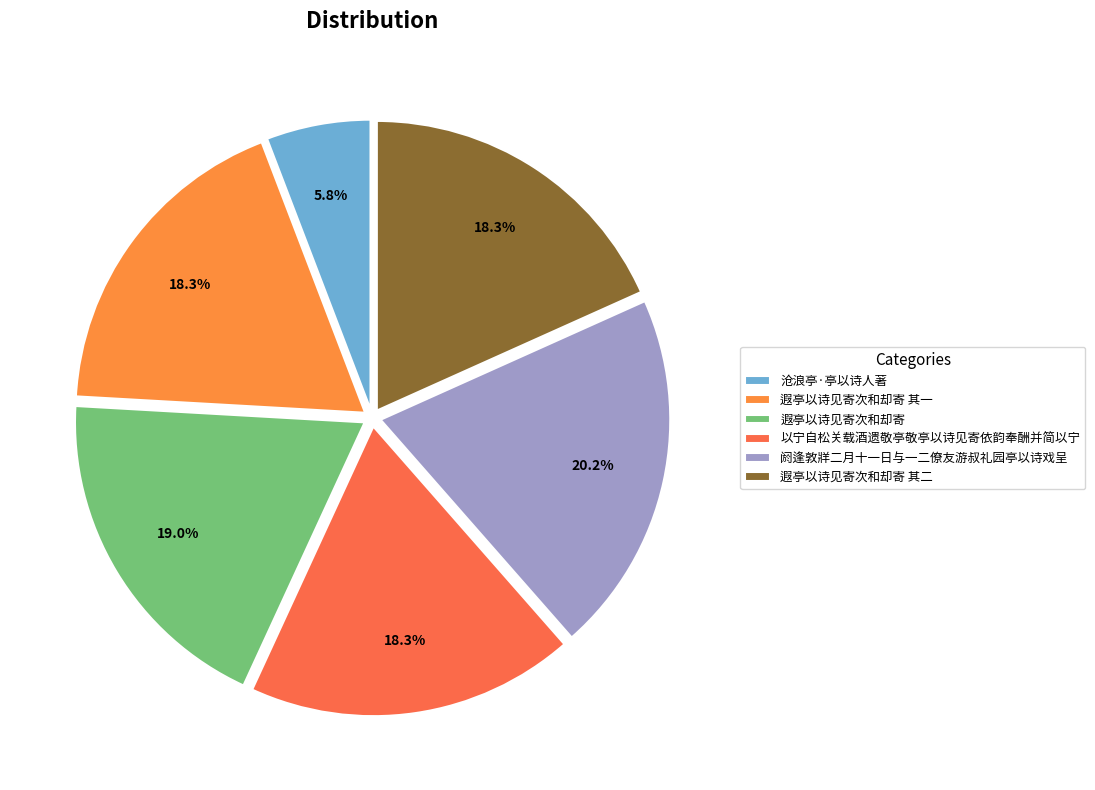

To the nearest percent, what portion does 以宁自松关载酒遗敬亭敬亭以诗见寄依韵奉酬并简以宁 represent?

18%